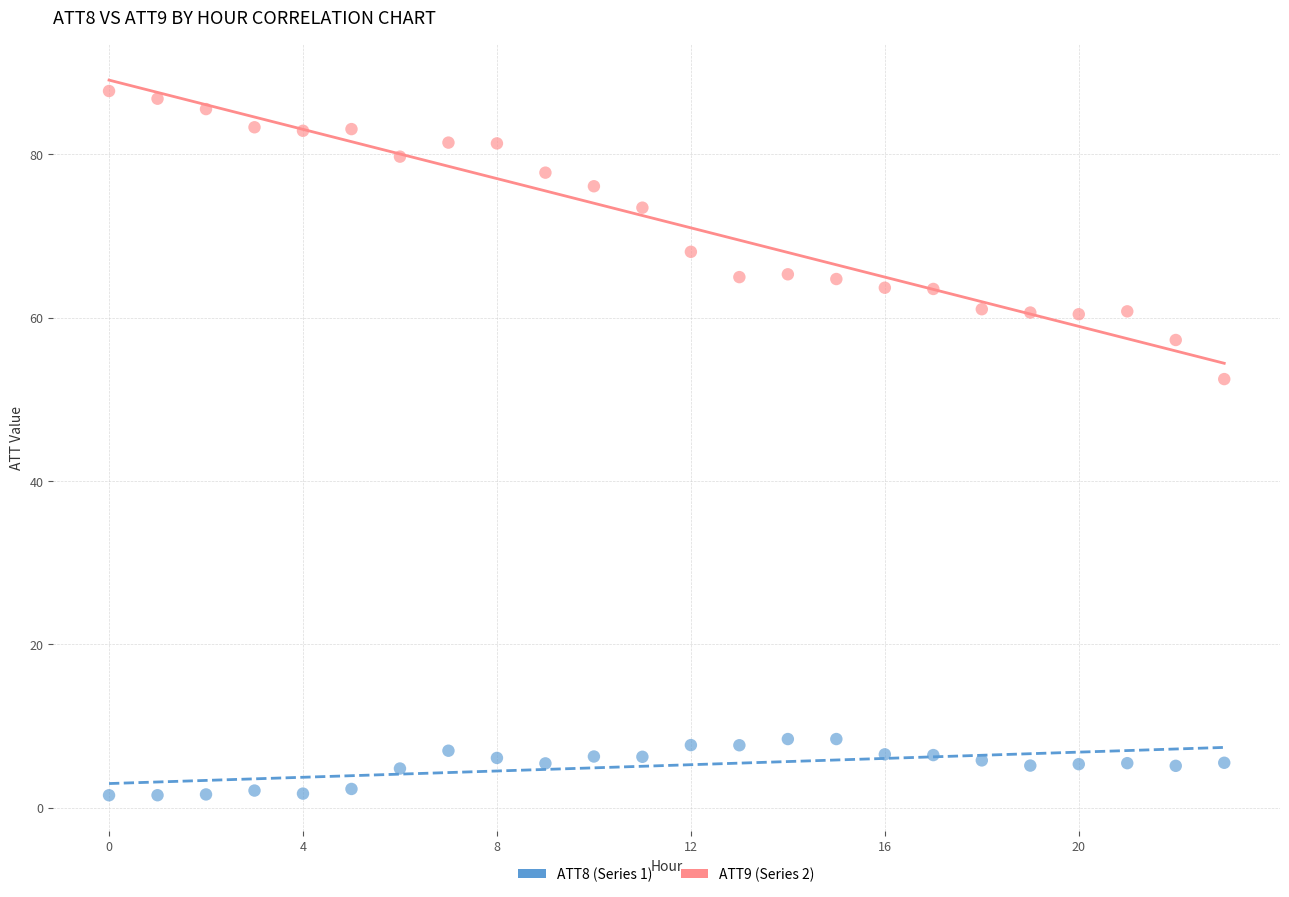

Which series contains the highest Y value?

ATT9 (Series 2)